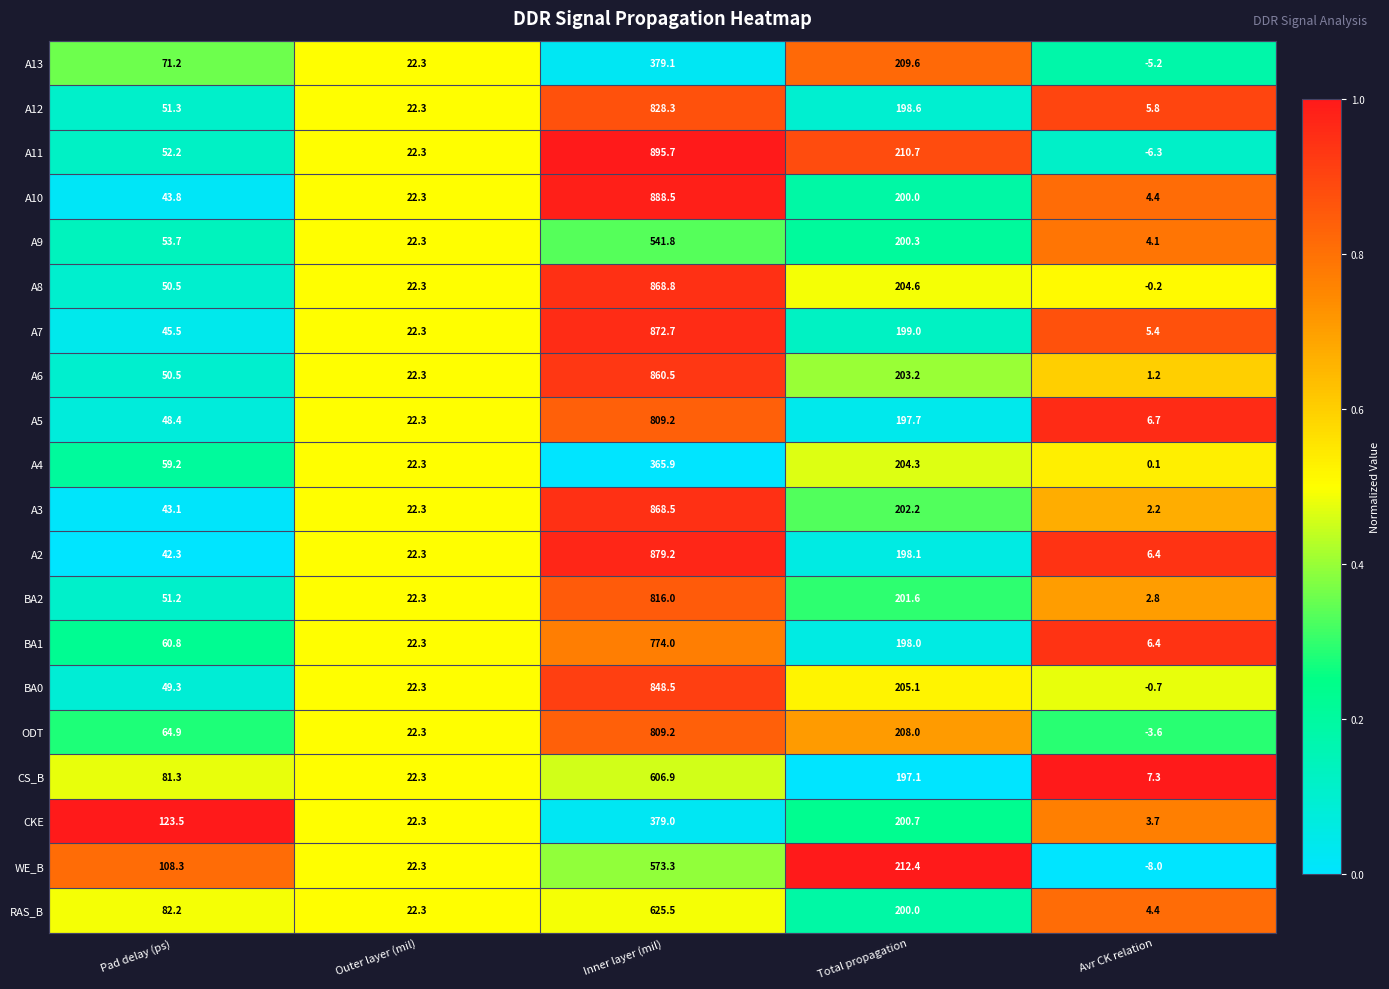

Which series has the largest total across all categories?

A11